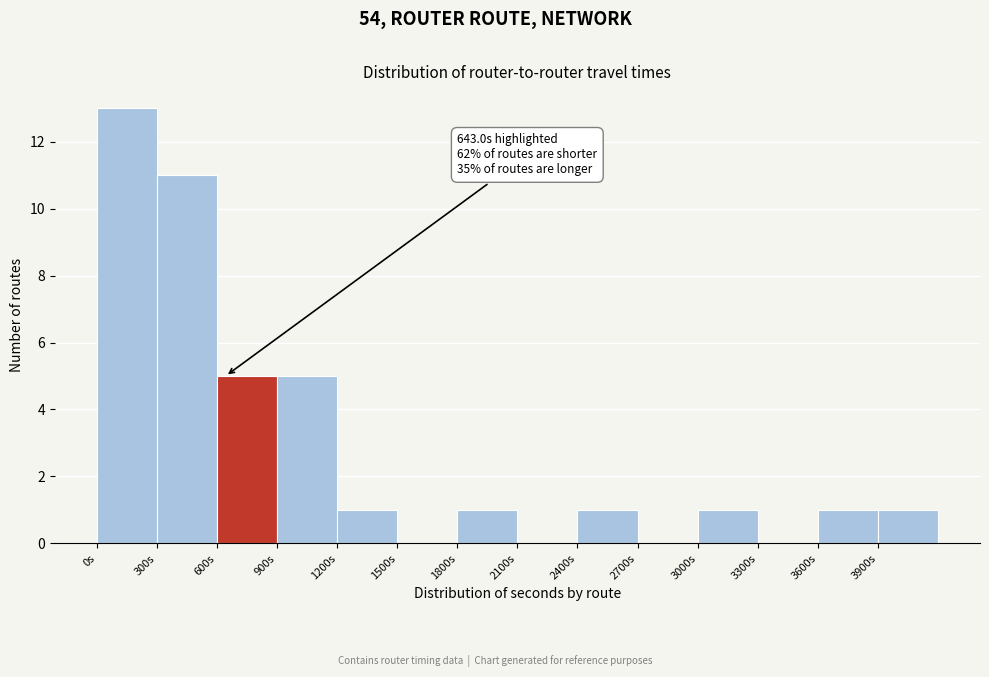

Over which range of the x-axis is the bar tallest?

0 to 300